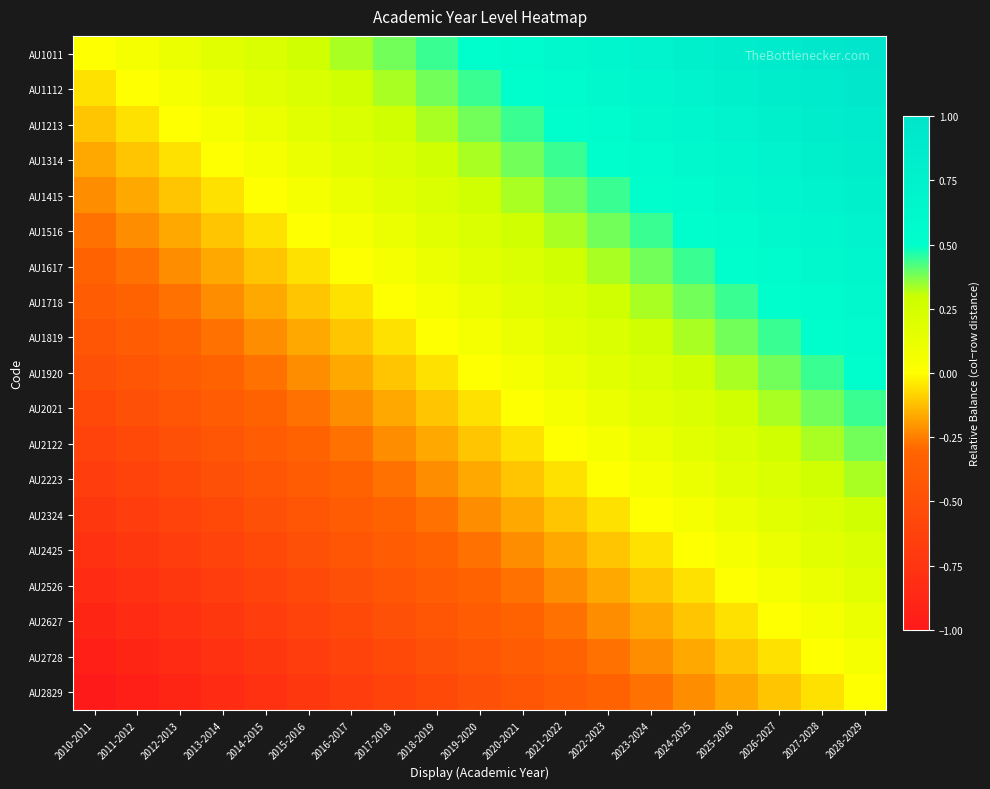

Reading left to right, what are all the values shown in this chart?

AU1011: 2010-2011=0.0	2011-2012=0.1	2012-2013=0.1	2013-2014=0.2	2014-2015=0.2	2015-2016=0.3	2016-2017=0.3	2017-2018=0.4	2018-2019=0.4	2019-2020=0.5	2020-2021=0.6	2021-2022=0.6	2022-2023=0.7	2023-2024=0.7	2024-2025=0.8	2025-2026=0.8	2026-2027=0.9	2027-2028=0.9	2028-2029=1.0
AU1112: 2010-2011=-0.1	2011-2012=0.0	2012-2013=0.1	2013-2014=0.1	2014-2015=0.2	2015-2016=0.2	2016-2017=0.3	2017-2018=0.3	2018-2019=0.4	2019-2020=0.4	2020-2021=0.5	2021-2022=0.6	2022-2023=0.6	2023-2024=0.7	2024-2025=0.7	2025-2026=0.8	2026-2027=0.8	2027-2028=0.9	2028-2029=0.9
AU1213: 2010-2011=-0.1	2011-2012=-0.1	2012-2013=0.0	2013-2014=0.1	2014-2015=0.1	2015-2016=0.2	2016-2017=0.2	2017-2018=0.3	2018-2019=0.3	2019-2020=0.4	2020-2021=0.4	2021-2022=0.5	2022-2023=0.6	2023-2024=0.6	2024-2025=0.7	2025-2026=0.7	2026-2027=0.8	2027-2028=0.8	2028-2029=0.9
AU1314: 2010-2011=-0.2	2011-2012=-0.1	2012-2013=-0.1	2013-2014=0.0	2014-2015=0.1	2015-2016=0.1	2016-2017=0.2	2017-2018=0.2	2018-2019=0.3	2019-2020=0.3	2020-2021=0.4	2021-2022=0.4	2022-2023=0.5	2023-2024=0.6	2024-2025=0.6	2025-2026=0.7	2026-2027=0.7	2027-2028=0.8	2028-2029=0.8
AU1415: 2010-2011=-0.2	2011-2012=-0.2	2012-2013=-0.1	2013-2014=-0.1	2014-2015=0.0	2015-2016=0.1	2016-2017=0.1	2017-2018=0.2	2018-2019=0.2	2019-2020=0.3	2020-2021=0.3	2021-2022=0.4	2022-2023=0.4	2023-2024=0.5	2024-2025=0.6	2025-2026=0.6	2026-2027=0.7	2027-2028=0.7	2028-2029=0.8
AU1516: 2010-2011=-0.3	2011-2012=-0.2	2012-2013=-0.2	2013-2014=-0.1	2014-2015=-0.1	2015-2016=0.0	2016-2017=0.1	2017-2018=0.1	2018-2019=0.2	2019-2020=0.2	2020-2021=0.3	2021-2022=0.3	2022-2023=0.4	2023-2024=0.4	2024-2025=0.5	2025-2026=0.6	2026-2027=0.6	2027-2028=0.7	2028-2029=0.7
AU1617: 2010-2011=-0.3	2011-2012=-0.3	2012-2013=-0.2	2013-2014=-0.2	2014-2015=-0.1	2015-2016=-0.1	2016-2017=0.0	2017-2018=0.1	2018-2019=0.1	2019-2020=0.2	2020-2021=0.2	2021-2022=0.3	2022-2023=0.3	2023-2024=0.4	2024-2025=0.4	2025-2026=0.5	2026-2027=0.6	2027-2028=0.6	2028-2029=0.7
AU1718: 2010-2011=-0.4	2011-2012=-0.3	2012-2013=-0.3	2013-2014=-0.2	2014-2015=-0.2	2015-2016=-0.1	2016-2017=-0.1	2017-2018=0.0	2018-2019=0.1	2019-2020=0.1	2020-2021=0.2	2021-2022=0.2	2022-2023=0.3	2023-2024=0.3	2024-2025=0.4	2025-2026=0.4	2026-2027=0.5	2027-2028=0.6	2028-2029=0.6
AU1819: 2010-2011=-0.4	2011-2012=-0.4	2012-2013=-0.3	2013-2014=-0.3	2014-2015=-0.2	2015-2016=-0.2	2016-2017=-0.1	2017-2018=-0.1	2018-2019=0.0	2019-2020=0.1	2020-2021=0.1	2021-2022=0.2	2022-2023=0.2	2023-2024=0.3	2024-2025=0.3	2025-2026=0.4	2026-2027=0.4	2027-2028=0.5	2028-2029=0.6
AU1920: 2010-2011=-0.5	2011-2012=-0.4	2012-2013=-0.4	2013-2014=-0.3	2014-2015=-0.3	2015-2016=-0.2	2016-2017=-0.2	2017-2018=-0.1	2018-2019=-0.1	2019-2020=0.0	2020-2021=0.1	2021-2022=0.1	2022-2023=0.2	2023-2024=0.2	2024-2025=0.3	2025-2026=0.3	2026-2027=0.4	2027-2028=0.4	2028-2029=0.5
AU2021: 2010-2011=-0.6	2011-2012=-0.5	2012-2013=-0.4	2013-2014=-0.4	2014-2015=-0.3	2015-2016=-0.3	2016-2017=-0.2	2017-2018=-0.2	2018-2019=-0.1	2019-2020=-0.1	2020-2021=0.0	2021-2022=0.1	2022-2023=0.1	2023-2024=0.2	2024-2025=0.2	2025-2026=0.3	2026-2027=0.3	2027-2028=0.4	2028-2029=0.4
AU2122: 2010-2011=-0.6	2011-2012=-0.6	2012-2013=-0.5	2013-2014=-0.4	2014-2015=-0.4	2015-2016=-0.3	2016-2017=-0.3	2017-2018=-0.2	2018-2019=-0.2	2019-2020=-0.1	2020-2021=-0.1	2021-2022=0.0	2022-2023=0.1	2023-2024=0.1	2024-2025=0.2	2025-2026=0.2	2026-2027=0.3	2027-2028=0.3	2028-2029=0.4
AU2223: 2010-2011=-0.7	2011-2012=-0.6	2012-2013=-0.6	2013-2014=-0.5	2014-2015=-0.4	2015-2016=-0.4	2016-2017=-0.3	2017-2018=-0.3	2018-2019=-0.2	2019-2020=-0.2	2020-2021=-0.1	2021-2022=-0.1	2022-2023=0.0	2023-2024=0.1	2024-2025=0.1	2025-2026=0.2	2026-2027=0.2	2027-2028=0.3	2028-2029=0.3
AU2324: 2010-2011=-0.7	2011-2012=-0.7	2012-2013=-0.6	2013-2014=-0.6	2014-2015=-0.5	2015-2016=-0.4	2016-2017=-0.4	2017-2018=-0.3	2018-2019=-0.3	2019-2020=-0.2	2020-2021=-0.2	2021-2022=-0.1	2022-2023=-0.1	2023-2024=0.0	2024-2025=0.1	2025-2026=0.1	2026-2027=0.2	2027-2028=0.2	2028-2029=0.3
AU2425: 2010-2011=-0.8	2011-2012=-0.7	2012-2013=-0.7	2013-2014=-0.6	2014-2015=-0.6	2015-2016=-0.5	2016-2017=-0.4	2017-2018=-0.4	2018-2019=-0.3	2019-2020=-0.3	2020-2021=-0.2	2021-2022=-0.2	2022-2023=-0.1	2023-2024=-0.1	2024-2025=0.0	2025-2026=0.1	2026-2027=0.1	2027-2028=0.2	2028-2029=0.2
AU2526: 2010-2011=-0.8	2011-2012=-0.8	2012-2013=-0.7	2013-2014=-0.7	2014-2015=-0.6	2015-2016=-0.6	2016-2017=-0.5	2017-2018=-0.4	2018-2019=-0.4	2019-2020=-0.3	2020-2021=-0.3	2021-2022=-0.2	2022-2023=-0.2	2023-2024=-0.1	2024-2025=-0.1	2025-2026=0.0	2026-2027=0.1	2027-2028=0.1	2028-2029=0.2
AU2627: 2010-2011=-0.9	2011-2012=-0.8	2012-2013=-0.8	2013-2014=-0.7	2014-2015=-0.7	2015-2016=-0.6	2016-2017=-0.6	2017-2018=-0.5	2018-2019=-0.4	2019-2020=-0.4	2020-2021=-0.3	2021-2022=-0.3	2022-2023=-0.2	2023-2024=-0.2	2024-2025=-0.1	2025-2026=-0.1	2026-2027=0.0	2027-2028=0.1	2028-2029=0.1
AU2728: 2010-2011=-0.9	2011-2012=-0.9	2012-2013=-0.8	2013-2014=-0.8	2014-2015=-0.7	2015-2016=-0.7	2016-2017=-0.6	2017-2018=-0.6	2018-2019=-0.5	2019-2020=-0.4	2020-2021=-0.4	2021-2022=-0.3	2022-2023=-0.3	2023-2024=-0.2	2024-2025=-0.2	2025-2026=-0.1	2026-2027=-0.1	2027-2028=0.0	2028-2029=0.1
AU2829: 2010-2011=-1.0	2011-2012=-0.9	2012-2013=-0.9	2013-2014=-0.8	2014-2015=-0.8	2015-2016=-0.7	2016-2017=-0.7	2017-2018=-0.6	2018-2019=-0.6	2019-2020=-0.5	2020-2021=-0.4	2021-2022=-0.4	2022-2023=-0.3	2023-2024=-0.3	2024-2025=-0.2	2025-2026=-0.2	2026-2027=-0.1	2027-2028=-0.1	2028-2029=0.0